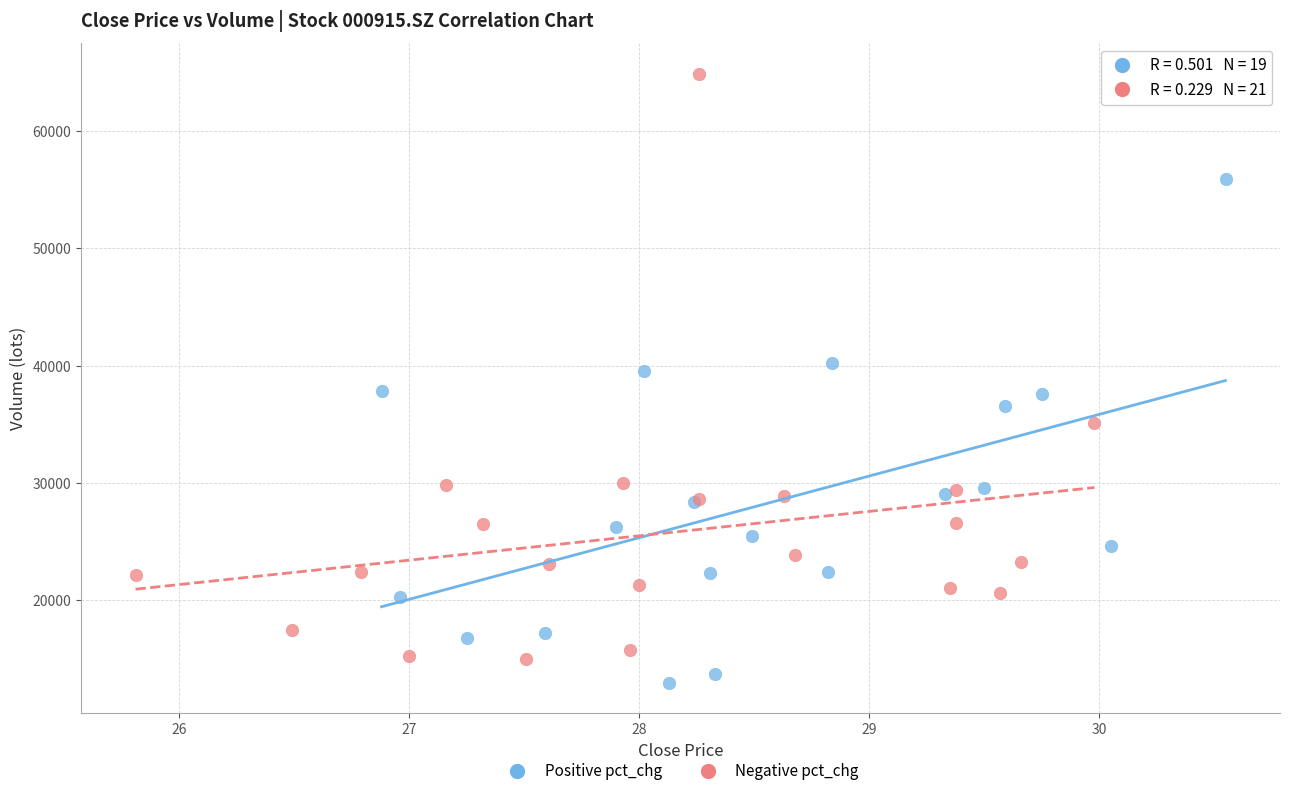

Which series has the widest spread of Y values?

Negative pct_chg